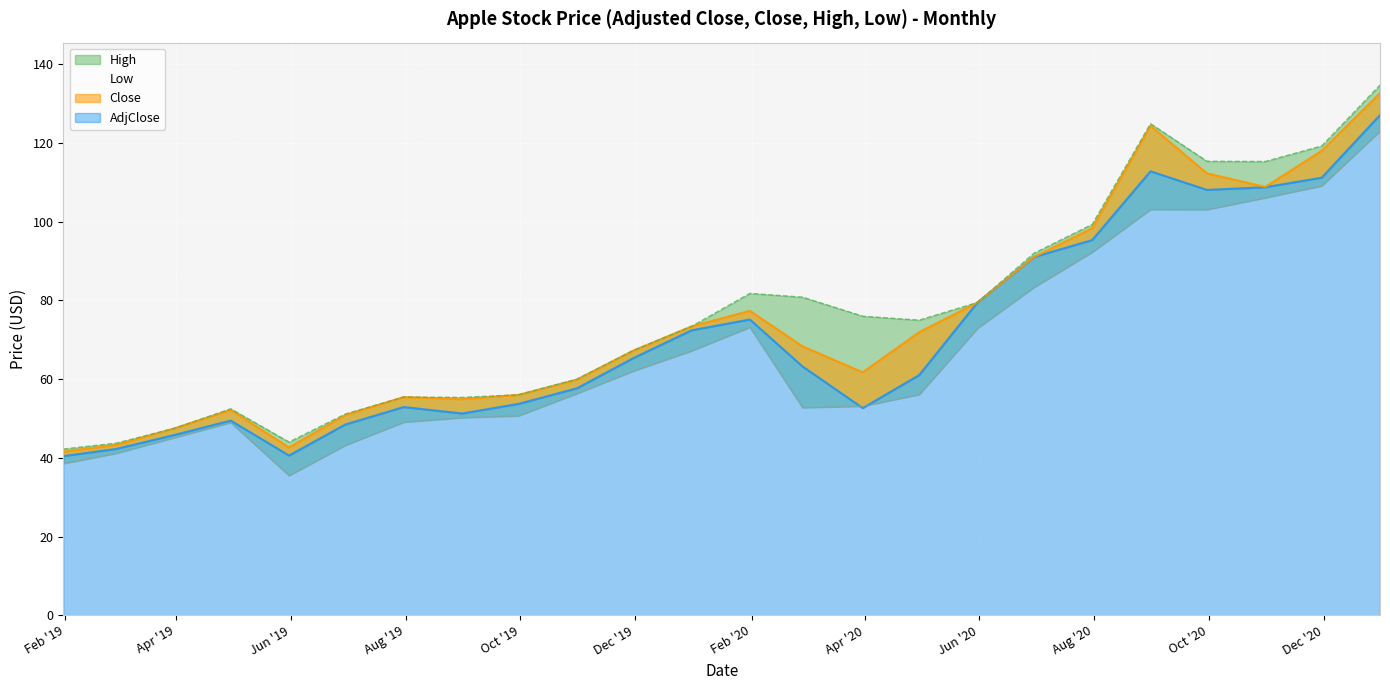

What are all the series names shown in the legend?

AdjClose, Close, High, Low